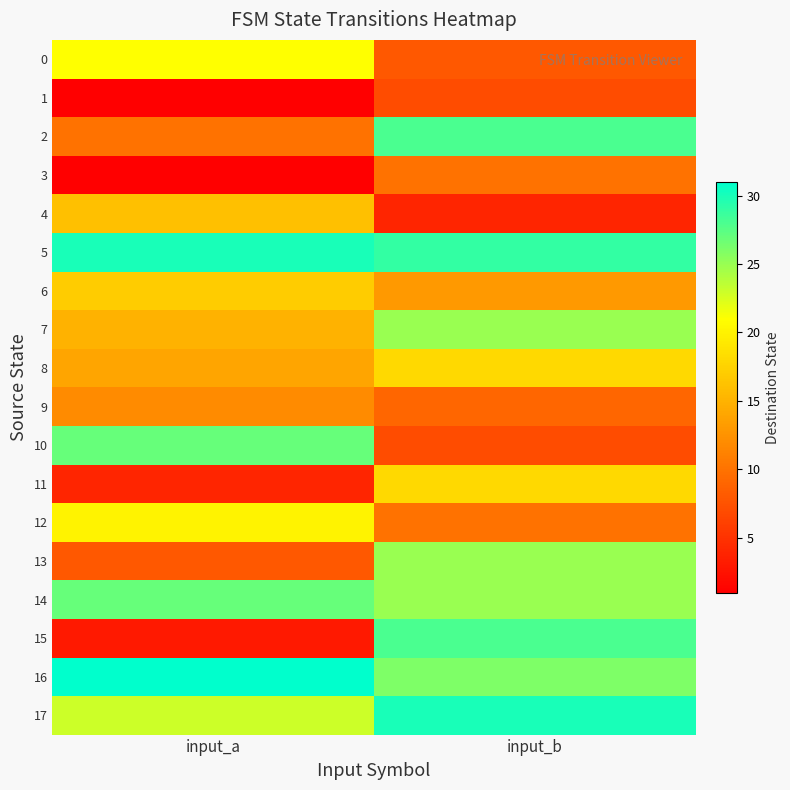

Rank the series by their maximum value, from highest to lowest.

16, 5, 17, 2, 15, 10, 14, 7, 13, 0, 12, 8, 11, 6, 4, 9, 3, 1